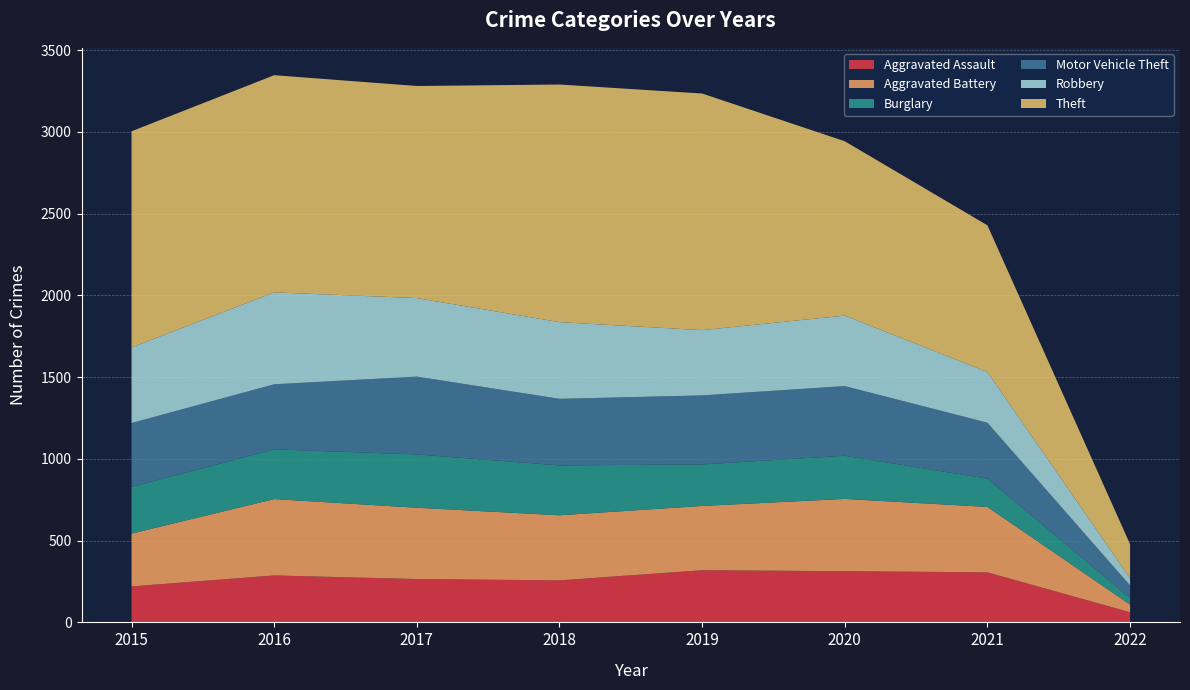

Reading right to left, transcribe all the data shown in this chart.

Aggravated Assault: 62	306	313	319	257	265	287	220
Aggravated Battery: 47	400	442	393	398	436	467	323
Burglary: 40	173	264	254	305	326	304	285
Motor Vehicle Theft: 77	342	426	422	407	476	398	391
Robbery: 44	310	431	399	469	480	562	462
Theft: 208	897	1066	1447	1453	1297	1328	1322